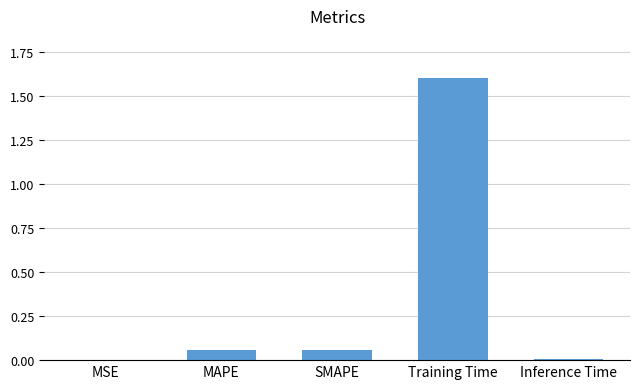

Count the number of categories in the chart.

5